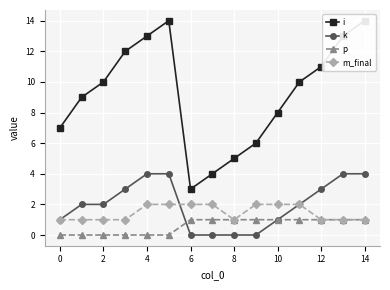

The m_final series shows 2 at 6. True or false?

True